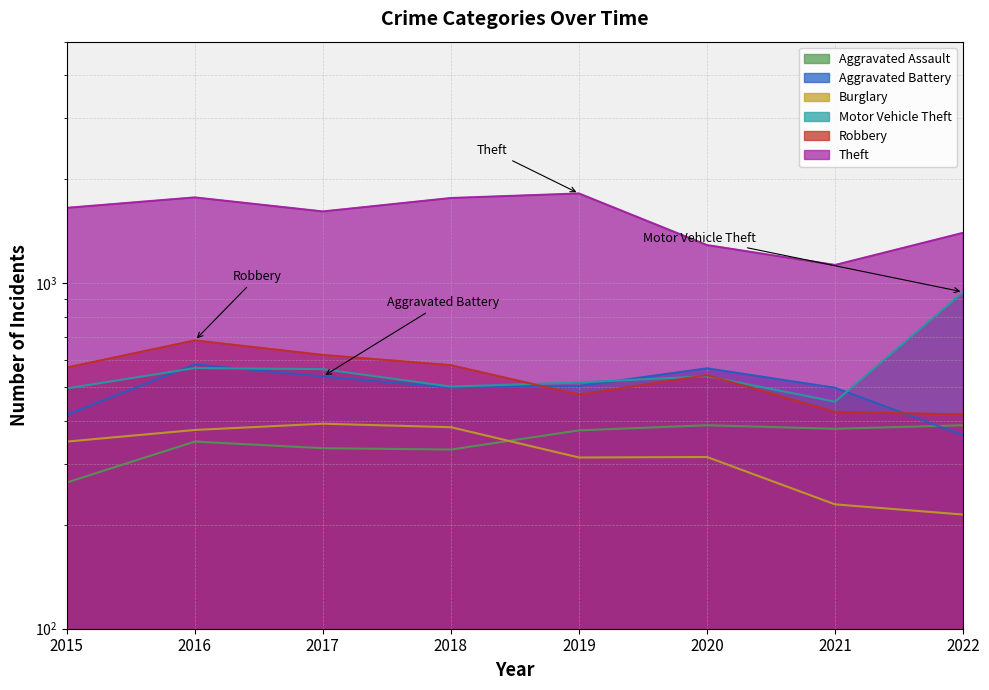

What is the difference between the Burglary values at 2018 and 2016?

7